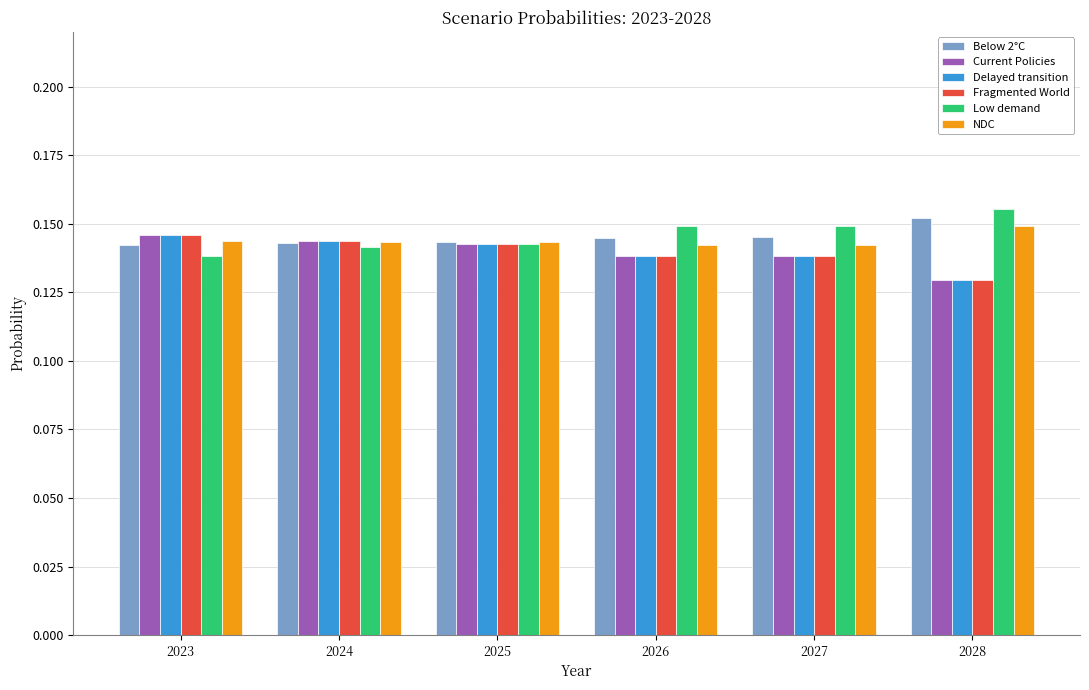

Which category has the lowest value in the Current Policies series?

2028